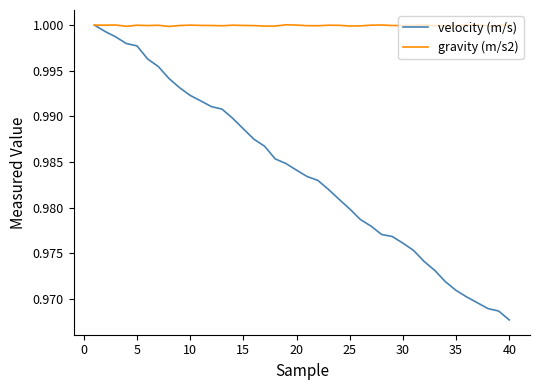

List the series in order of their overall mean, highest first.

gravity (m/s2), velocity (m/s)